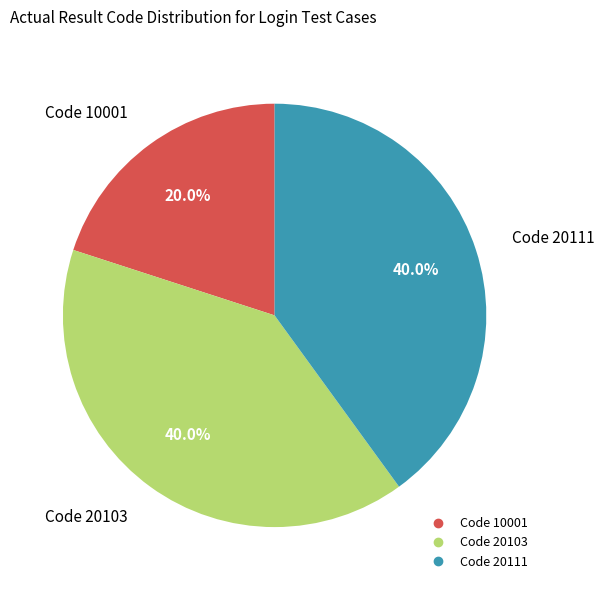

Is there a majority slice in this chart?

No